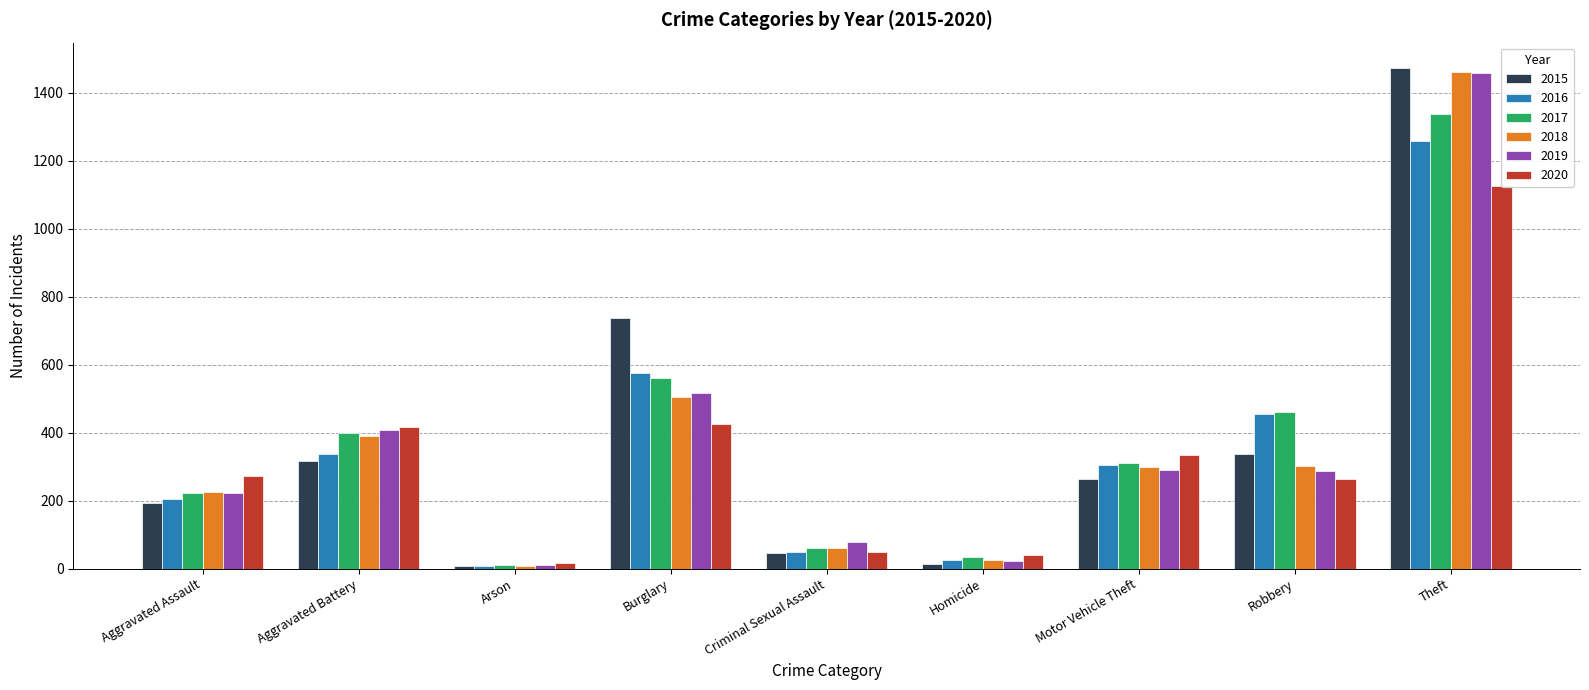

What is the spread (max minus min) of values at Theft?

349